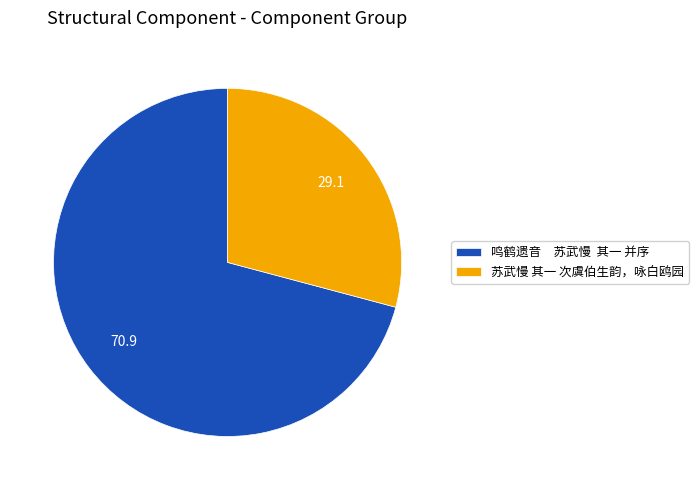

Does any single category account for the majority?

Yes